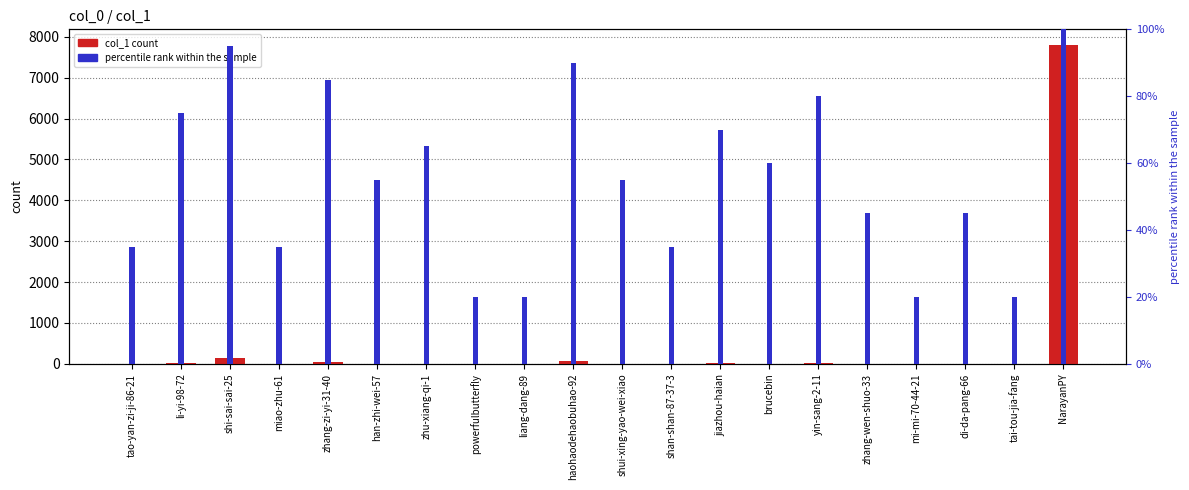

How many bars are there in total?

40